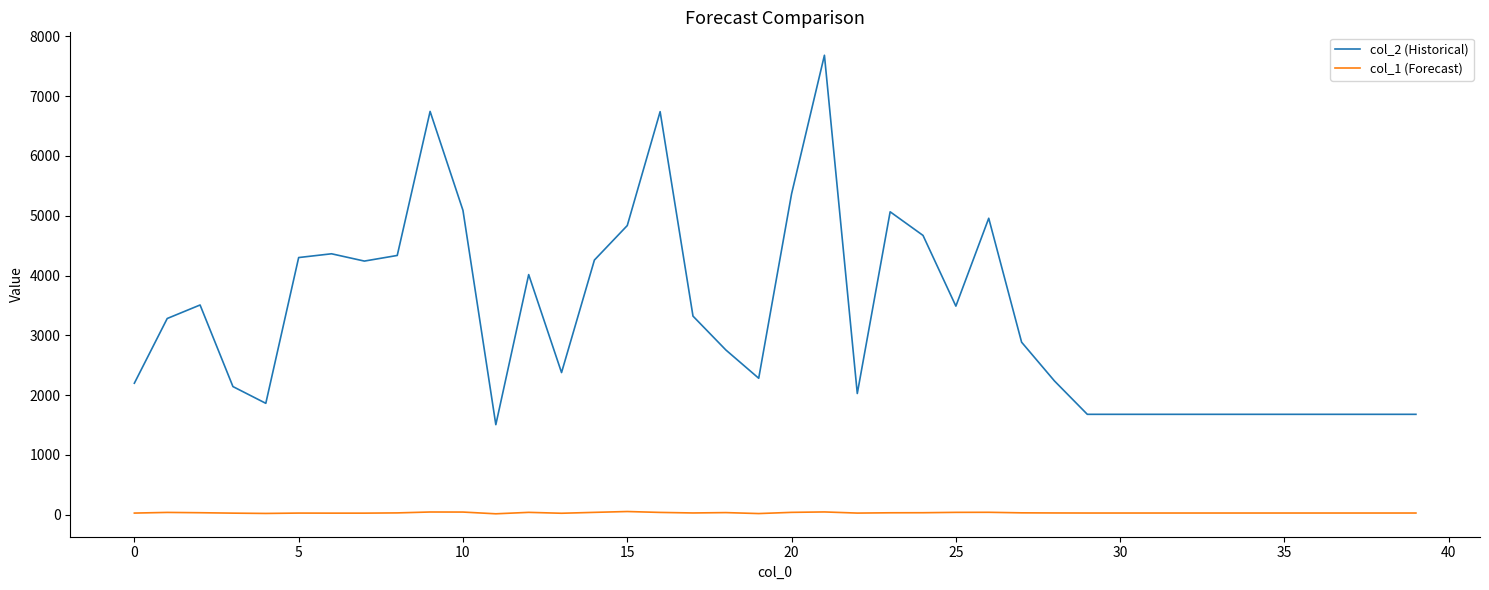

Rank the series by their average value, from lowest to highest.

col_1 (Forecast), col_2 (Historical)